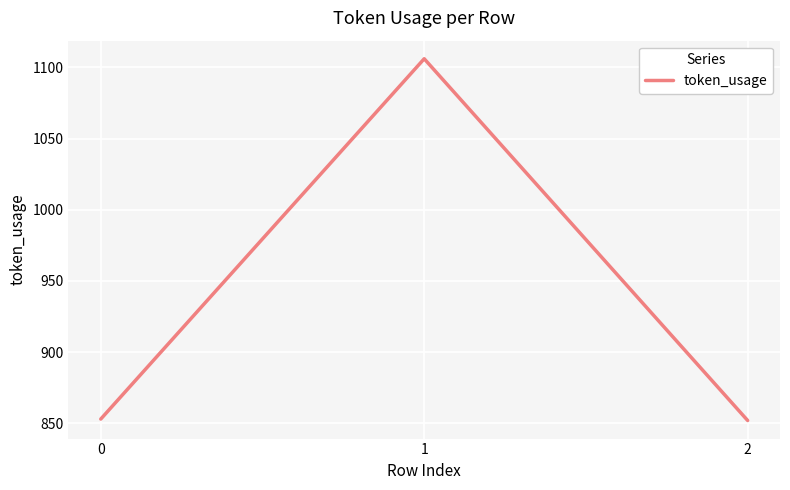

What is the greatest value displayed?

1106